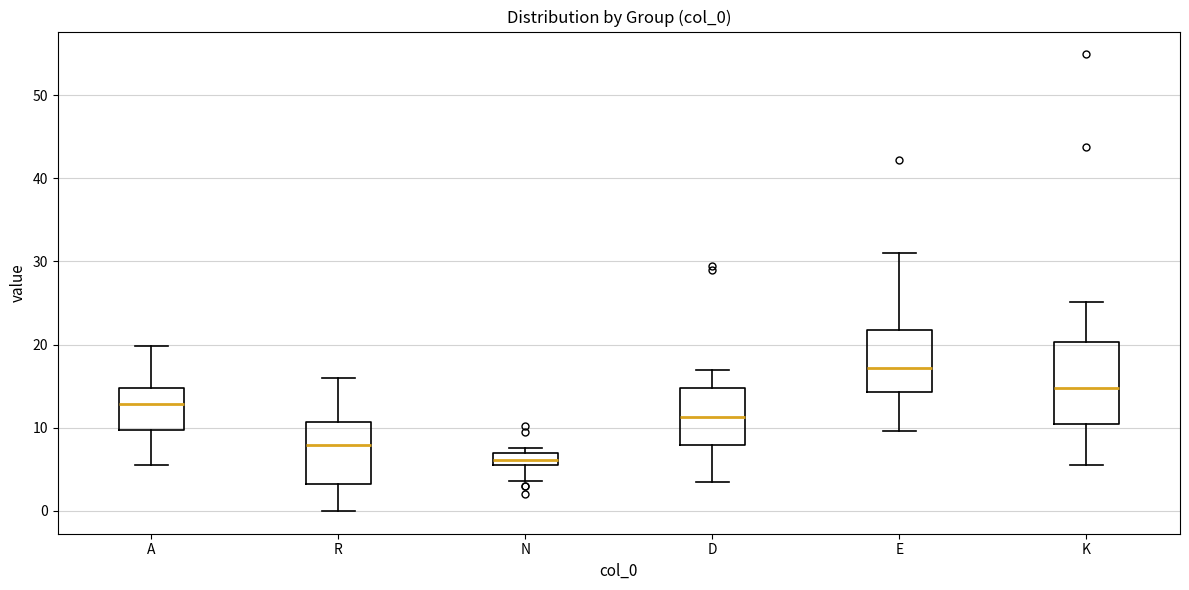

Comparing the boxes themselves (not the whiskers), which one is the tallest?

K